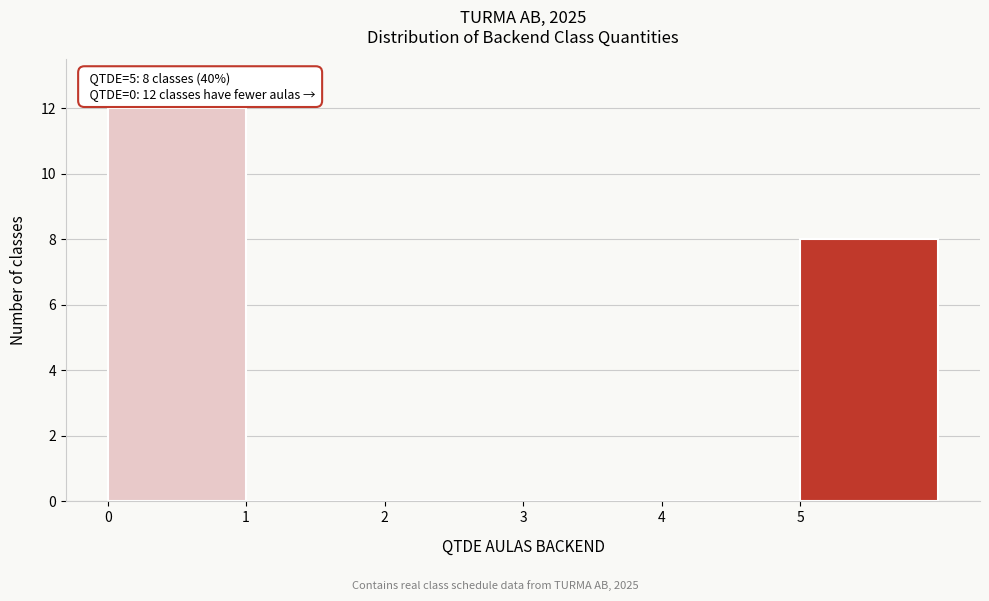

Over which range of the x-axis is the bar tallest?

0 to 1